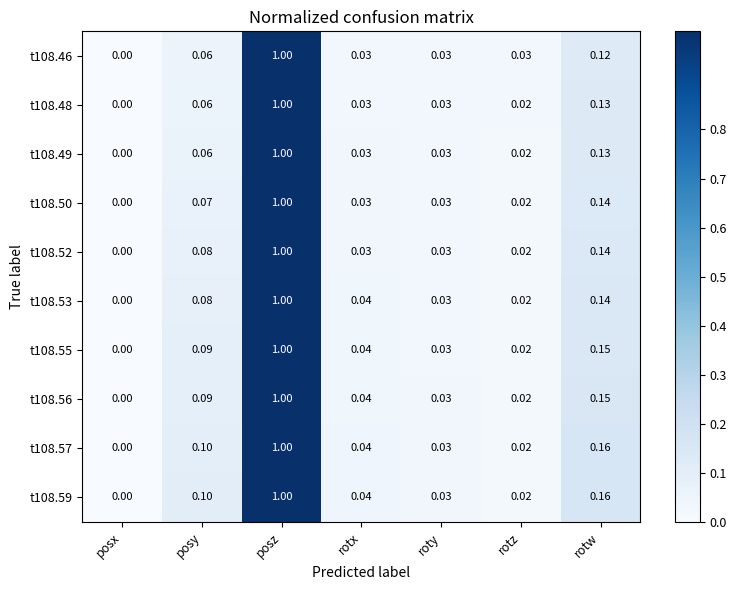

At which category does the chart reach its minimum across all series?

posx